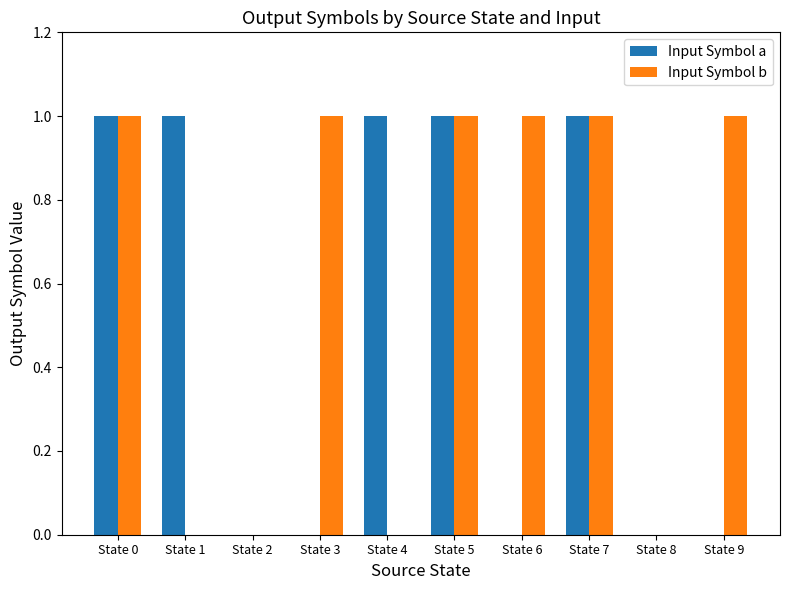

How many distinct data groups are displayed?

2